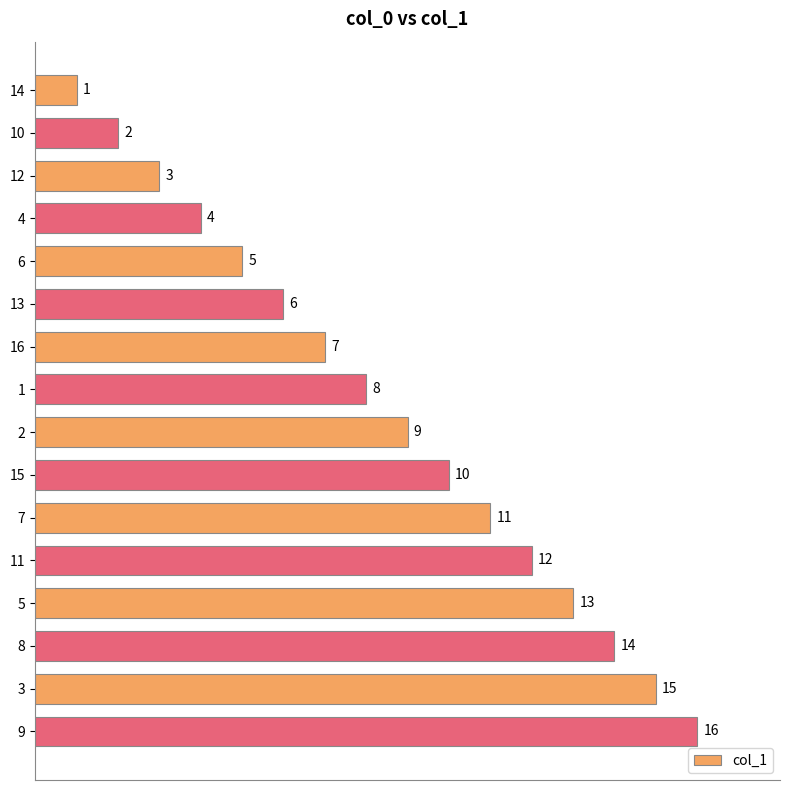

Is it true that the value at 11 is 16?

False